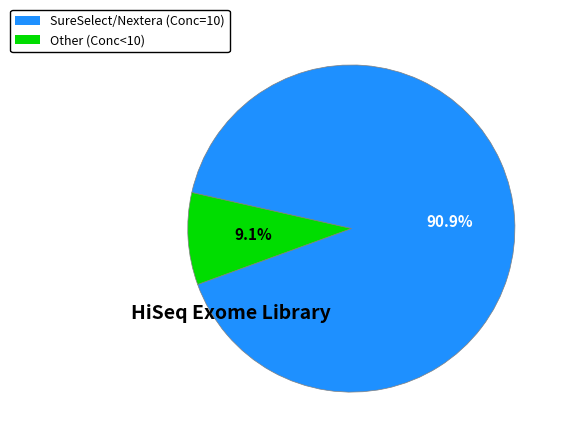

Rank the categories by value from highest to lowest.

SureSelect/Nextera (Conc=10), Other (Conc<10)